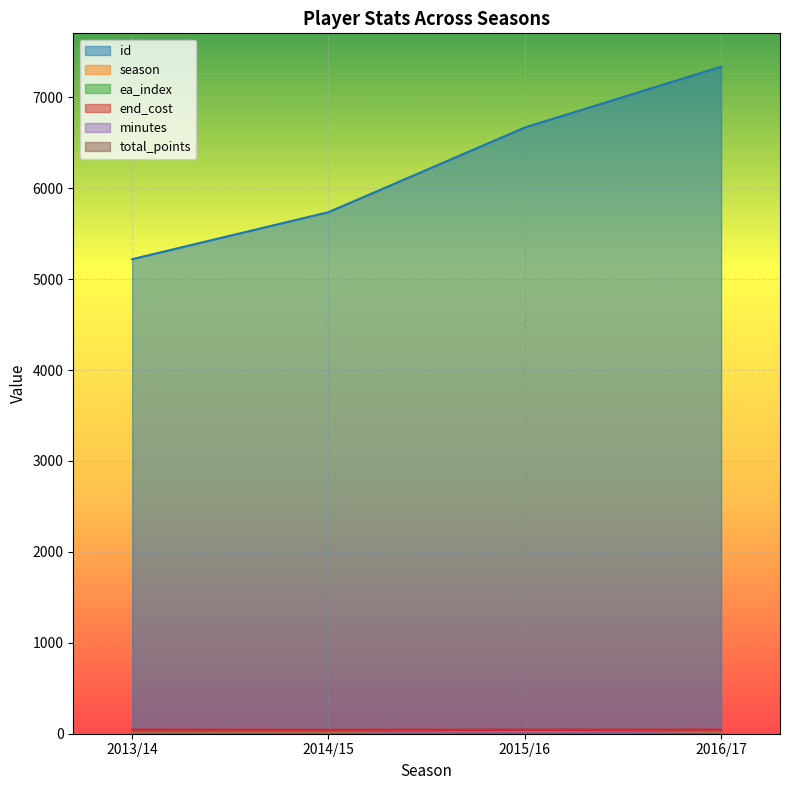

At which category does end_cost reach its first local valley?

2014/15